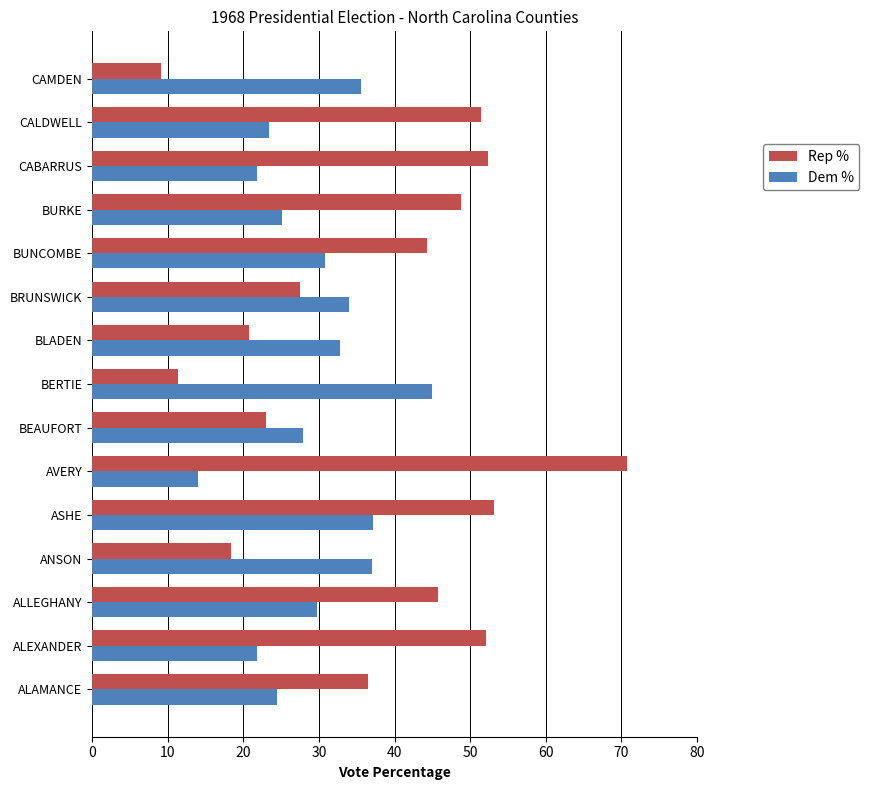

Which series changed the most between BERTIE and BURKE?

Rep %